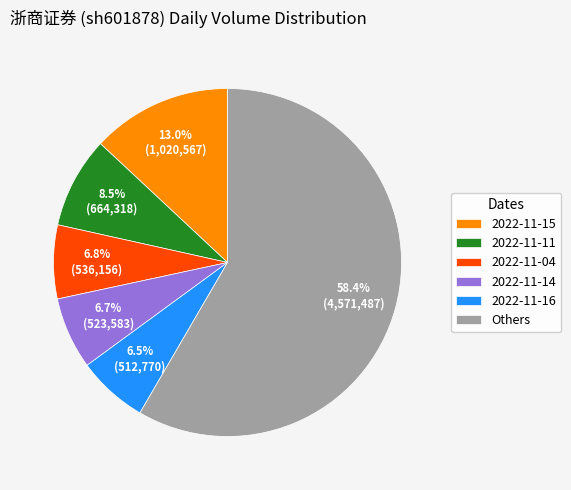

Is there a majority slice in this chart?

Yes